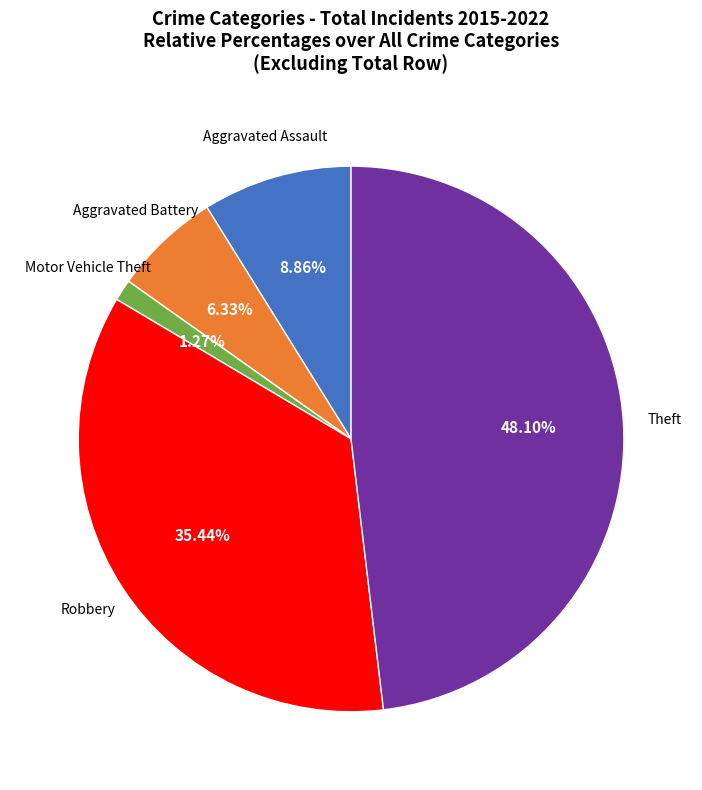

Is there a majority slice in this chart?

No